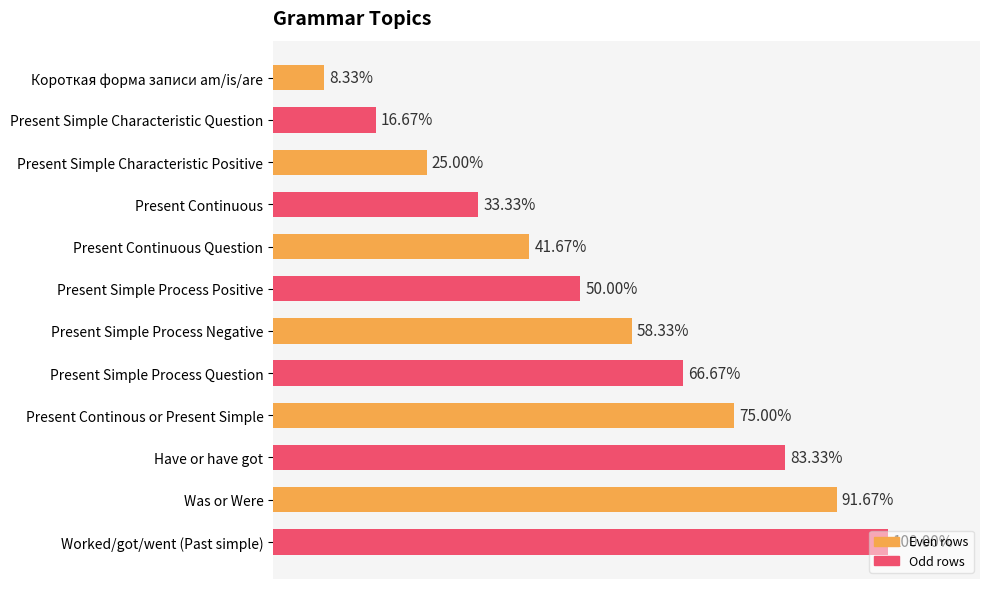

Are the bars grouped side by side (vs. stacked)?

No